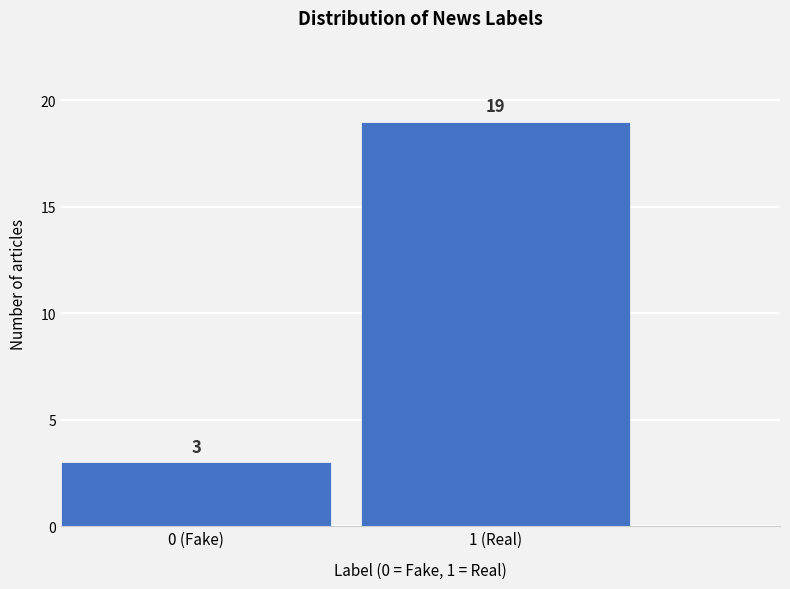

Reading left to right, extract all data points from this chart.

0 (Fake)=3	1 (Real)=19